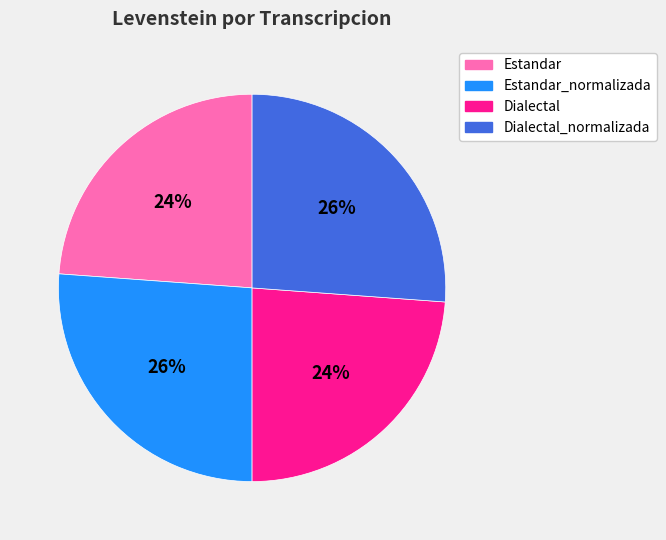

What is the ratio of the value at Dialectal to the value at Estandar?

1.0